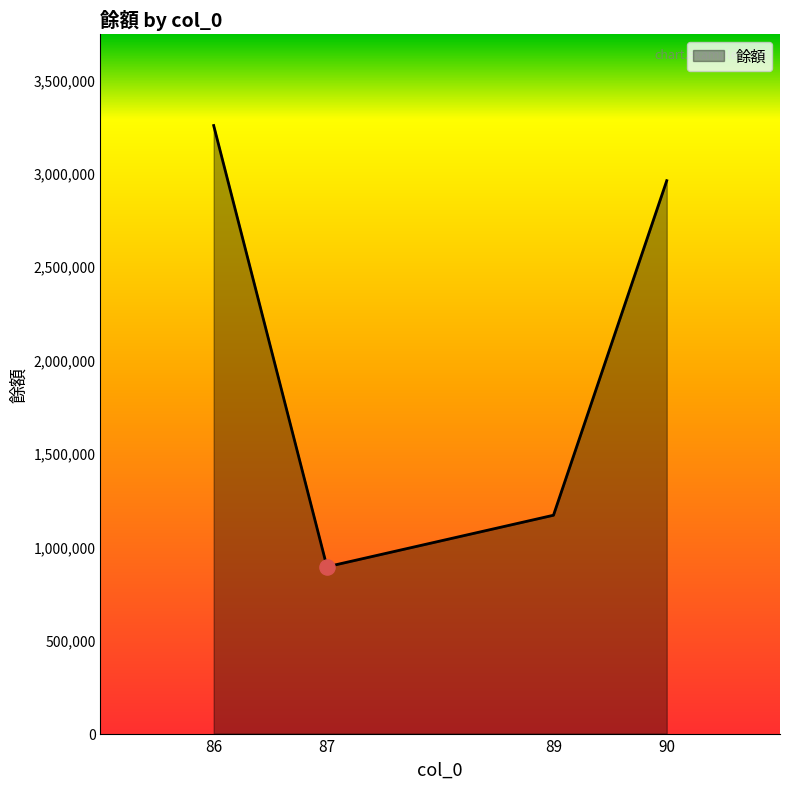

Approximately how many times larger is the value at 89 compared to 87?

1.3